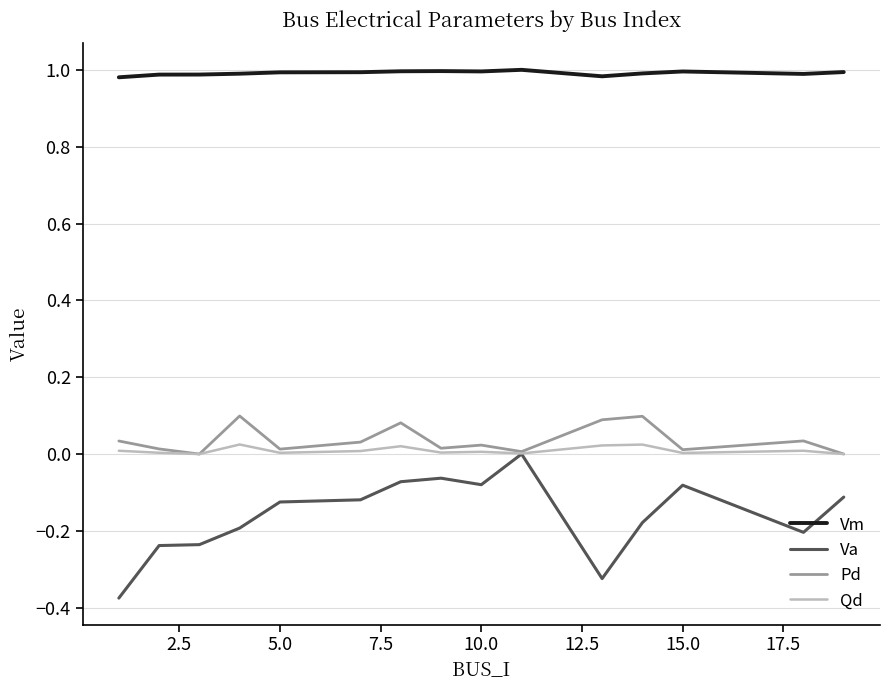

Which series has the widest spread of values?

Va